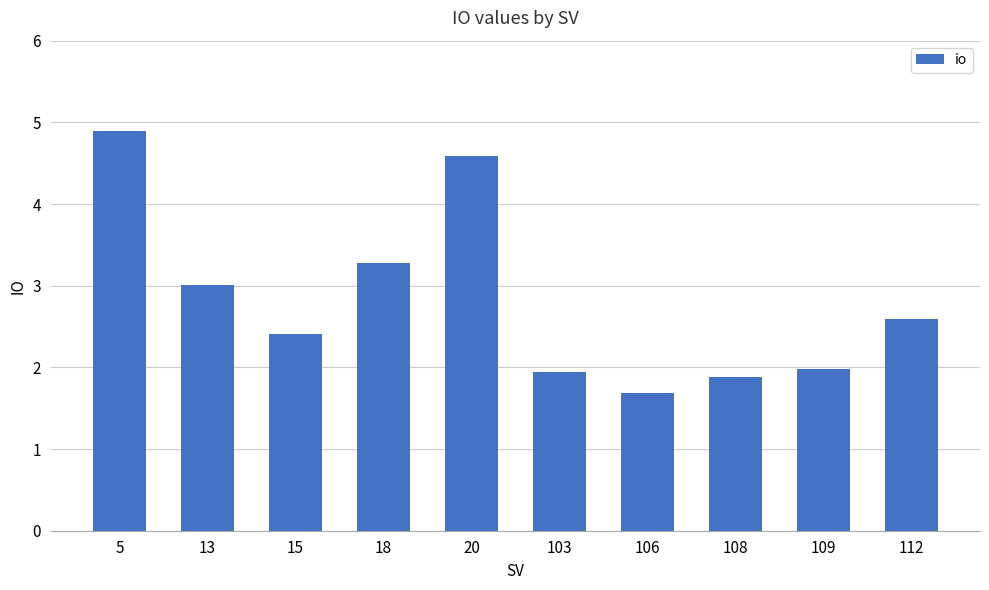

Reading left to right, transcribe all the data shown in this chart.

5=4.9	13=3.0	15=2.4	18=3.3	20=4.6	103=1.9	106=1.7	108=1.9	109=2.0	112=2.6